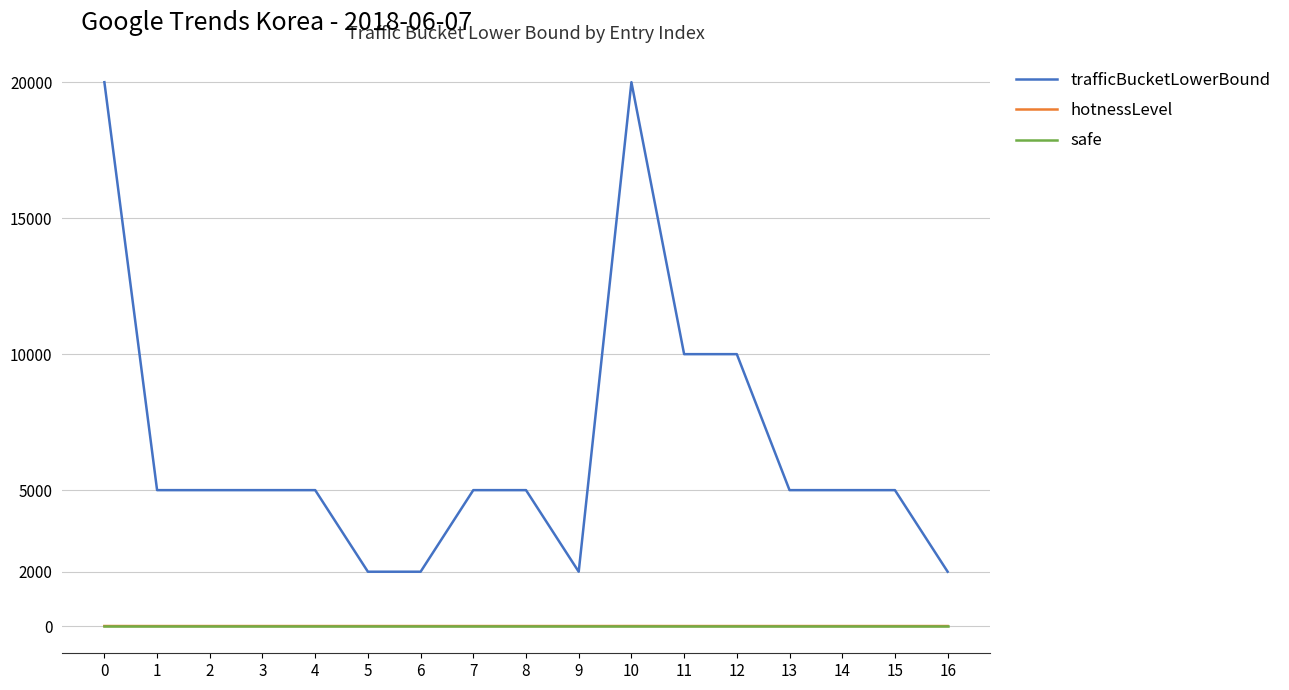

How many lines are shown in the chart?

3